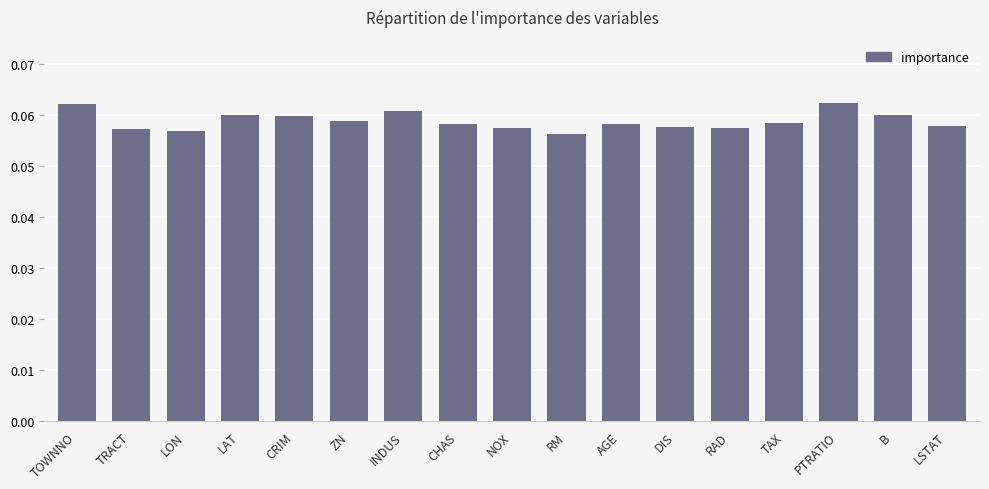

What is the sum of all values?

1.0